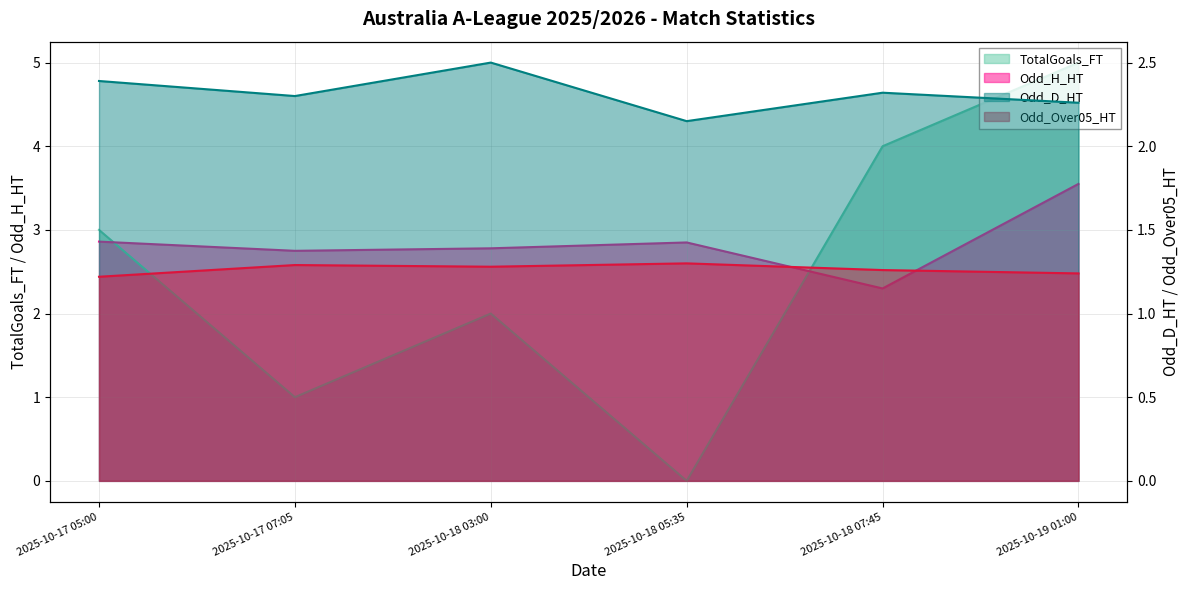

The value of Odd_D_HT at 2025-10-18 07:45 is 2.3. True or false?

True